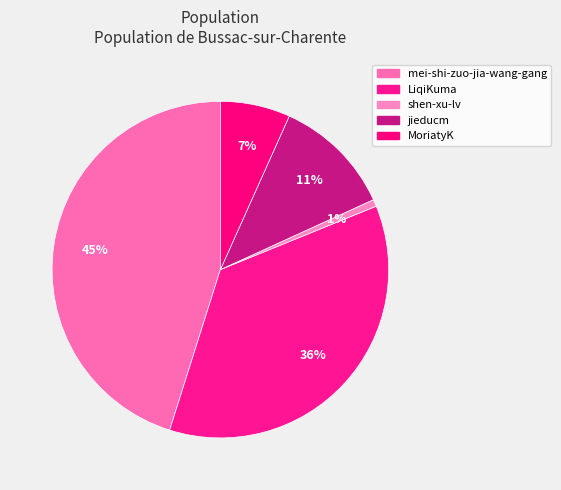

How many segments does this pie chart have?

5